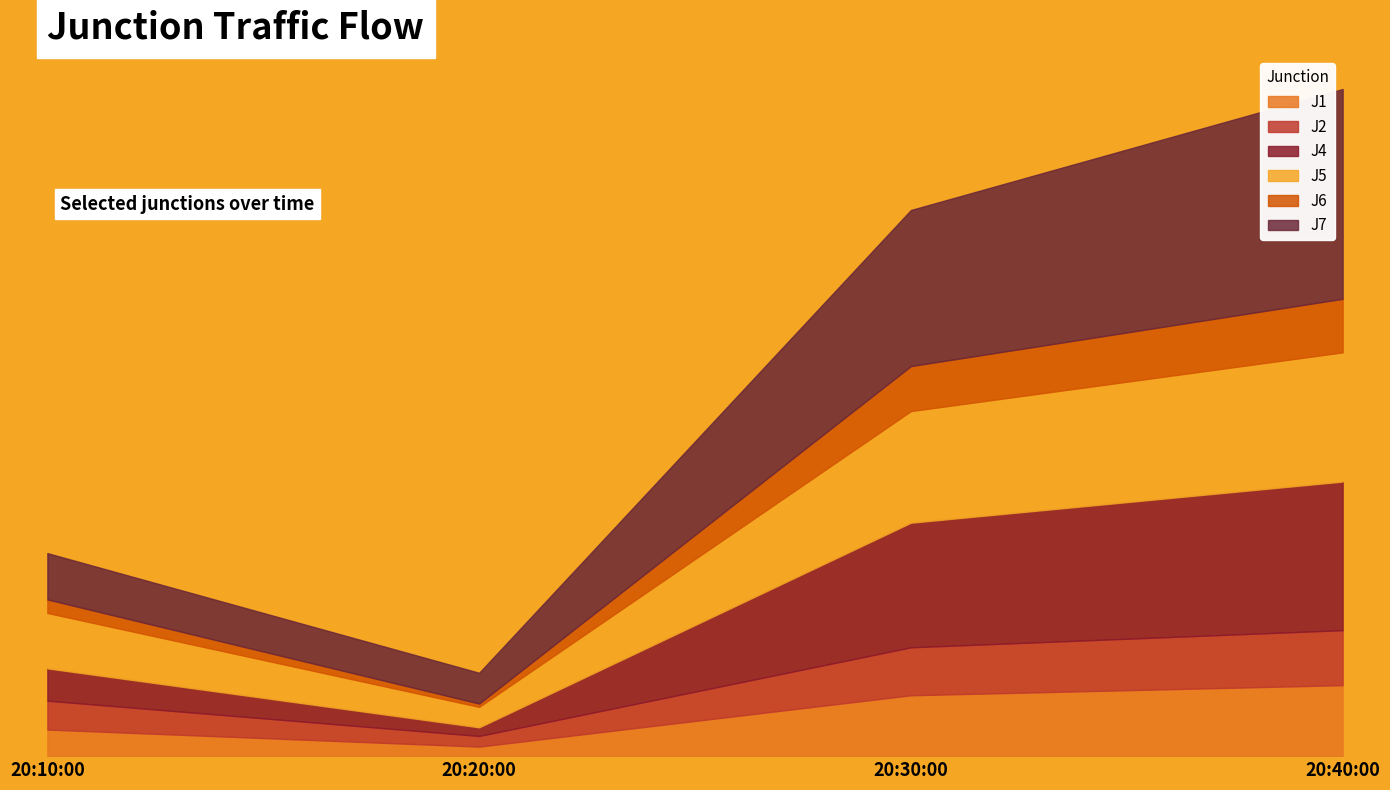

Which series changed the most between 2022-08-08 20:30:00 and 2022-08-08 20:40:00?

J7